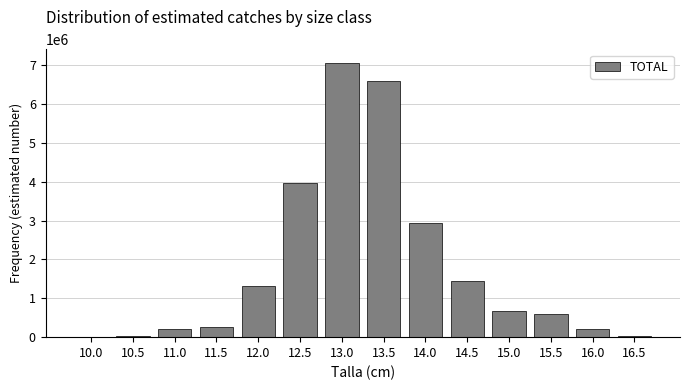

What is the maximum value shown in the chart?

7056749.5